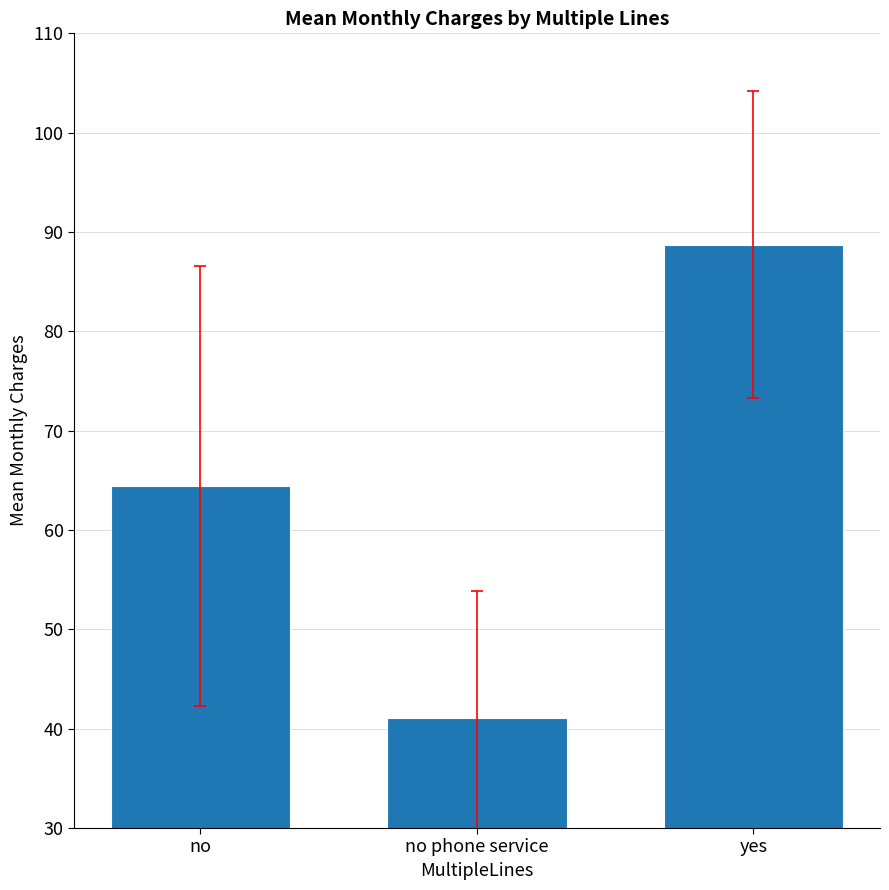

Rank the categories by value from highest to lowest.

yes, no, no phone service